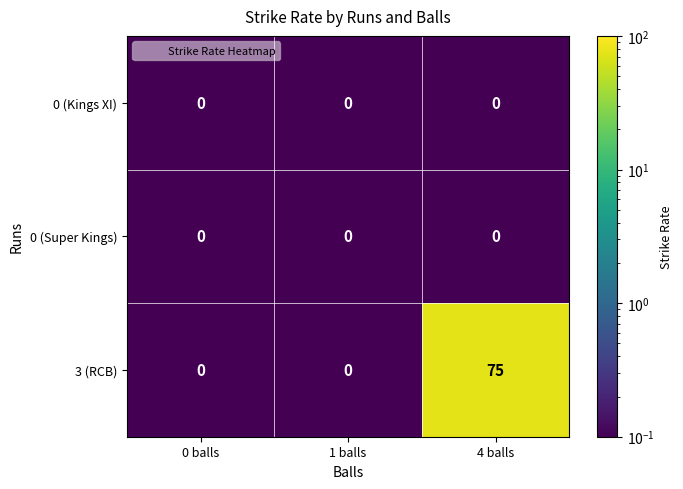

Reading left to right, list all the values displayed in this chart.

0 (Kings XI): 0	0	0
0 (Super Kings): 0	0	0
3 (RCB): 0	0	75